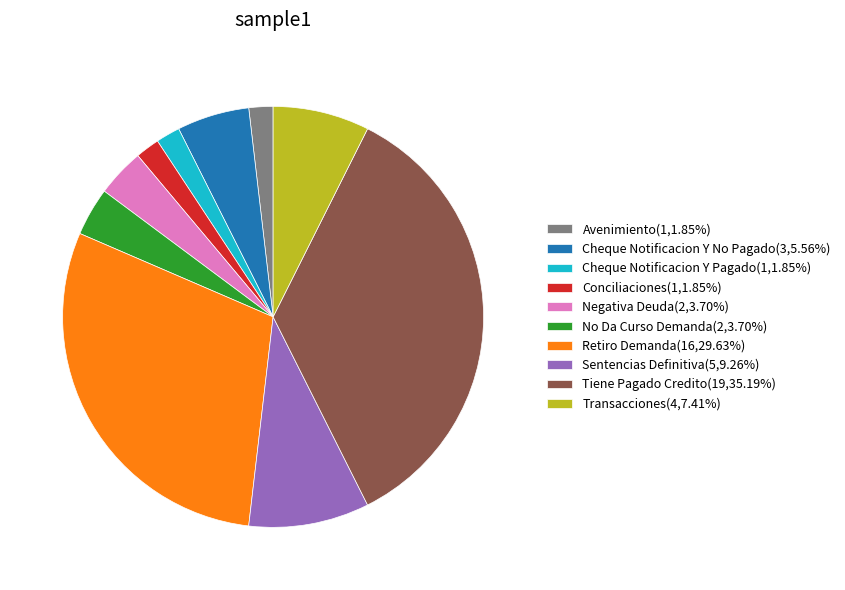

Is there a majority slice in this chart?

No